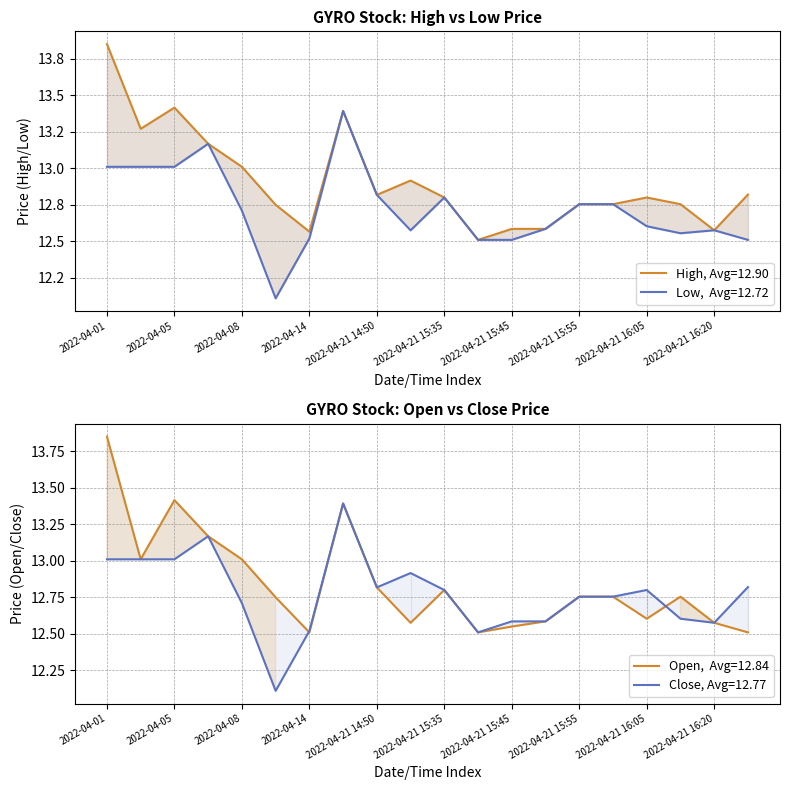

What is the difference between the second highest and second lowest values in the low series?

0.7